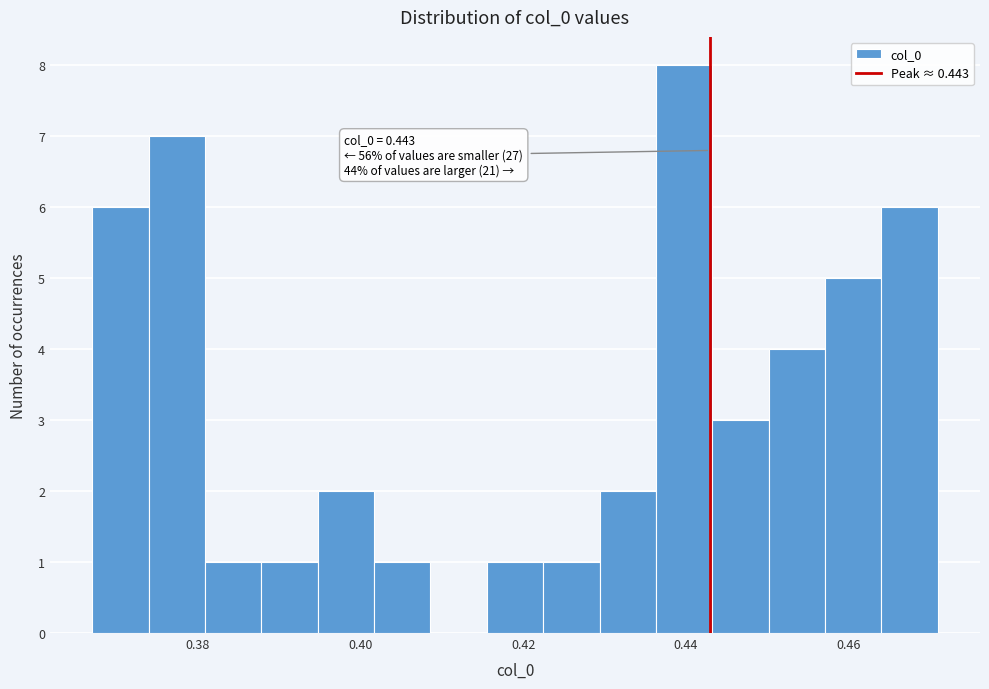

Around what value on the x-axis is the tallest bar? Give the approximate position of its centre, as read against the axis.

0.440